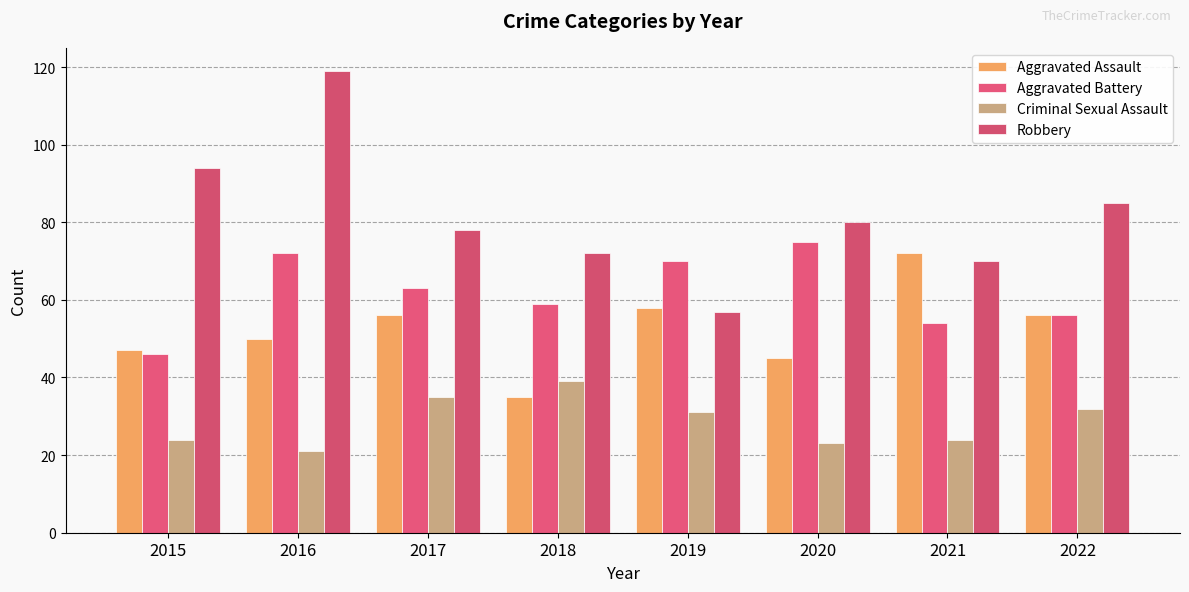

Read the Robbery value at 2021, to the nearest 10.

70